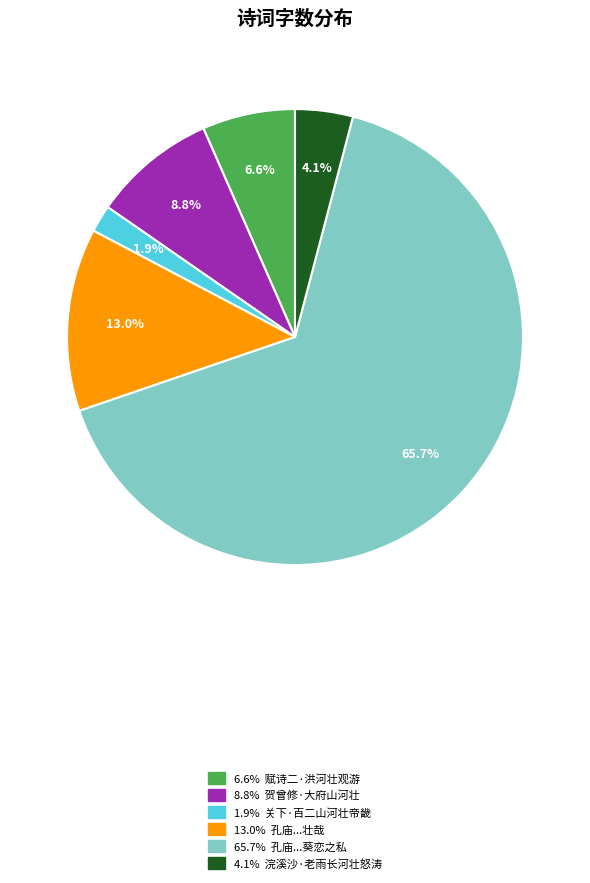

Does any single category account for the majority?

Yes